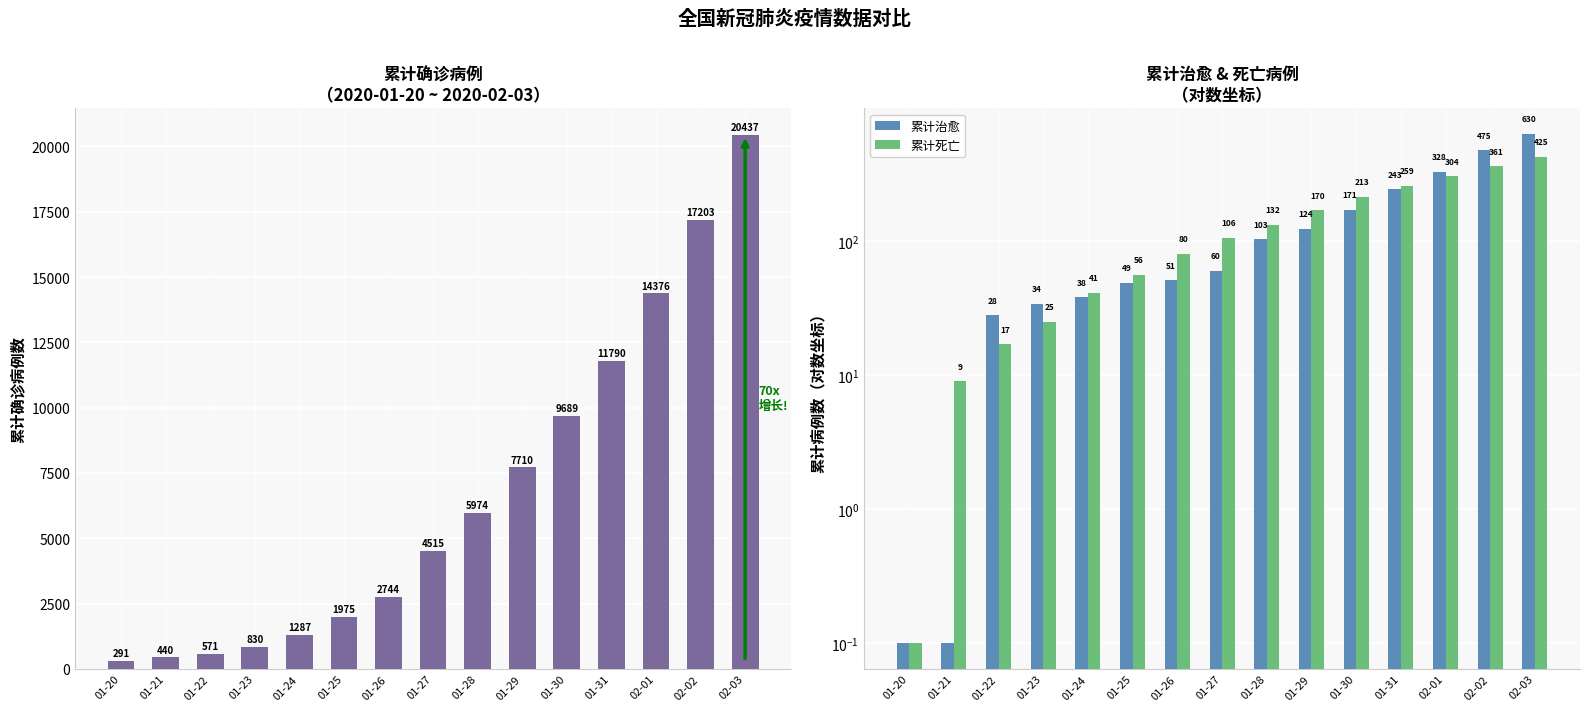

What position from the right is 01-30?

5